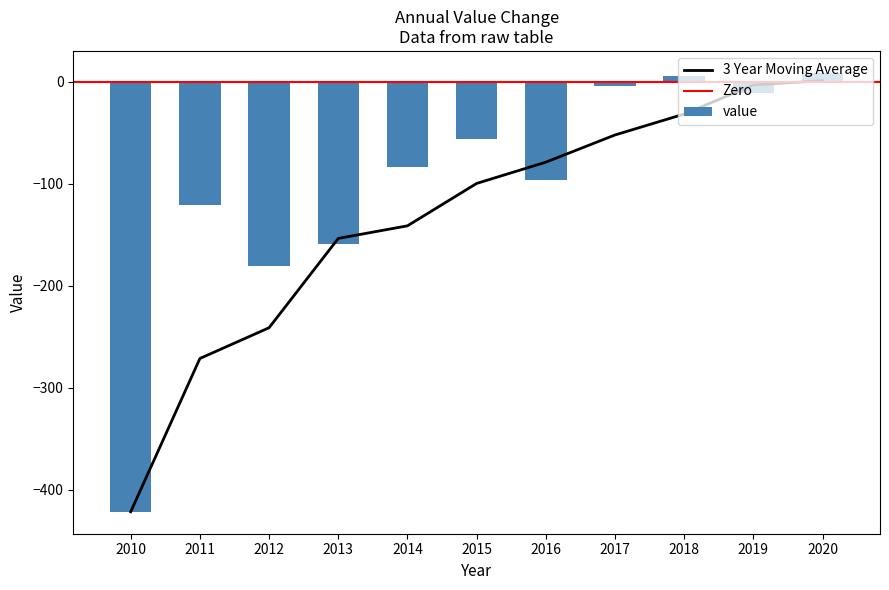

Rank the categories by value from lowest to highest.

2010, 2012, 2013, 2011, 2016, 2014, 2015, 2019, 2017, 2018, 2020